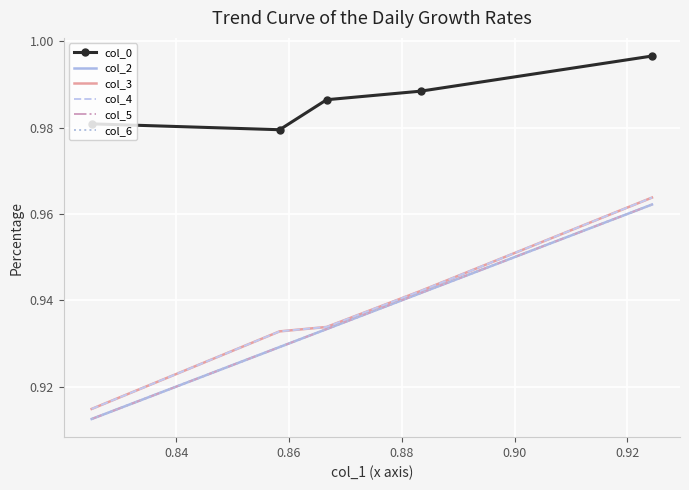

True or false: col_5 and col_0 cross at least once.

False